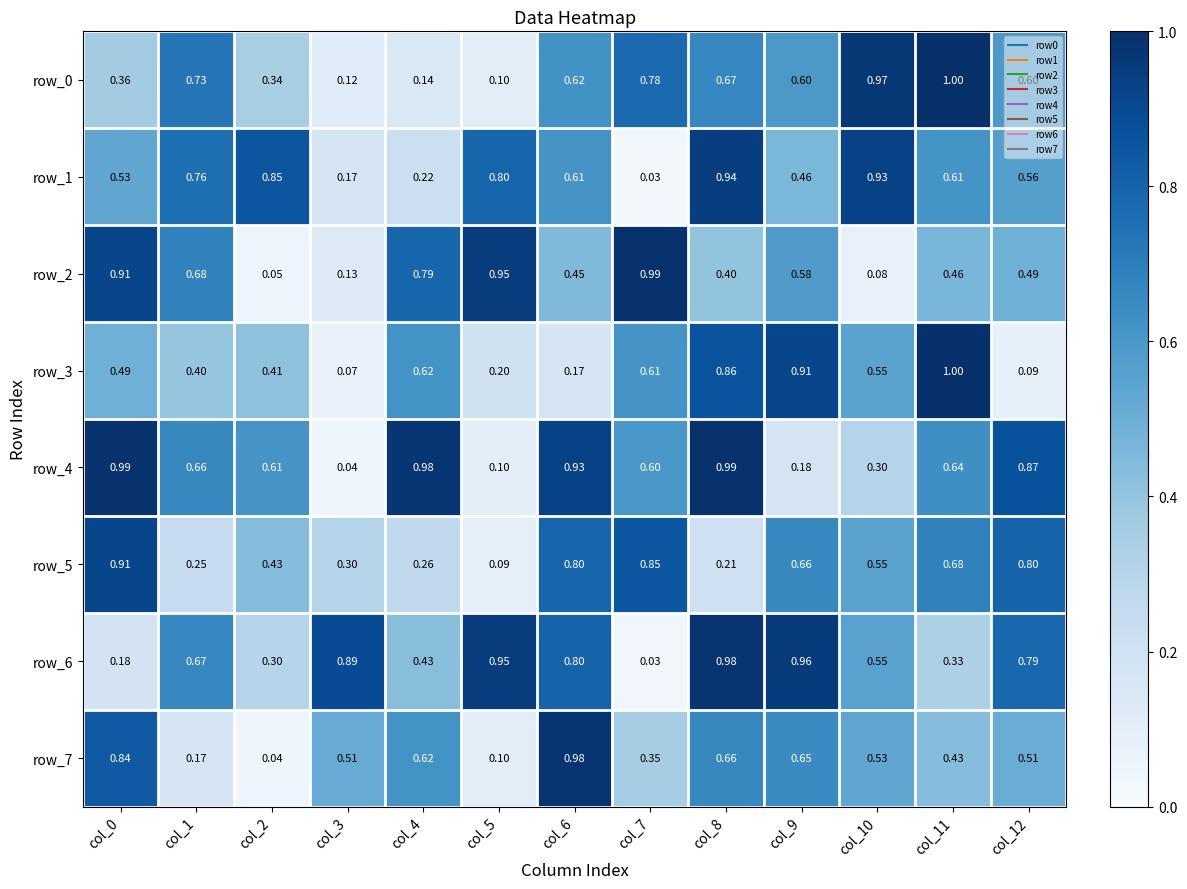

Is the value of row_0 at col_5 greater than the value of row_2 at col_5?

No